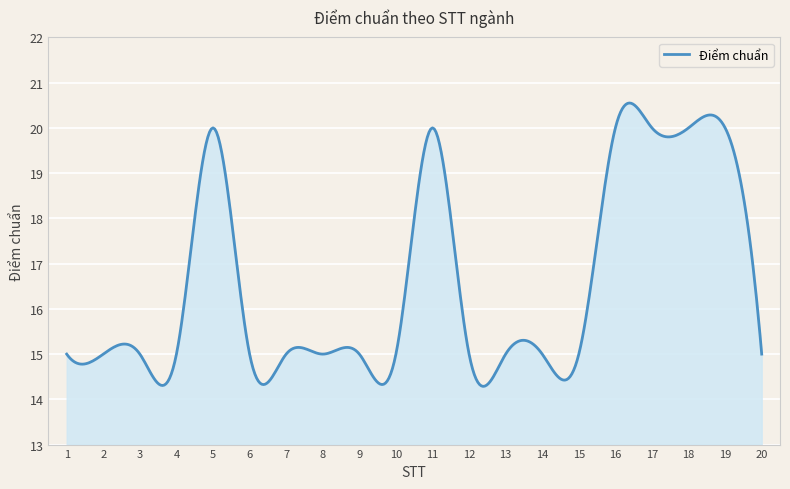

What is the greatest value displayed?

20.5